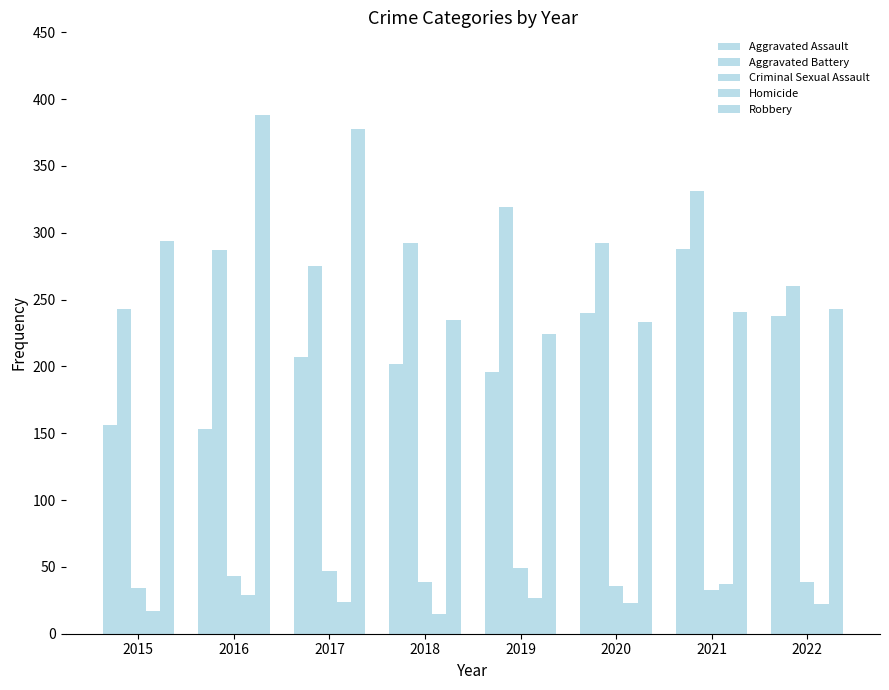

How many categories are shown in the chart?

8